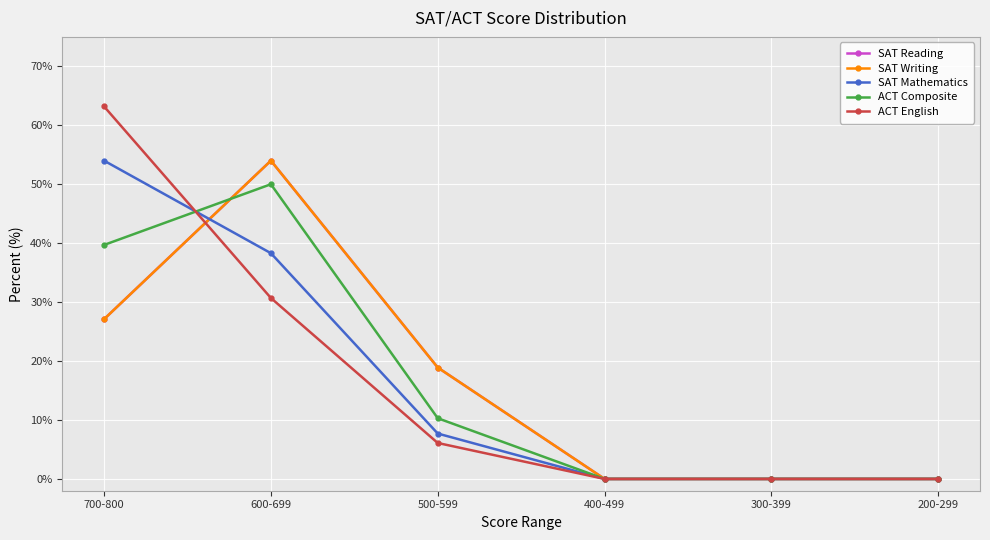

Is this an area chart (filled region under the line)?

No